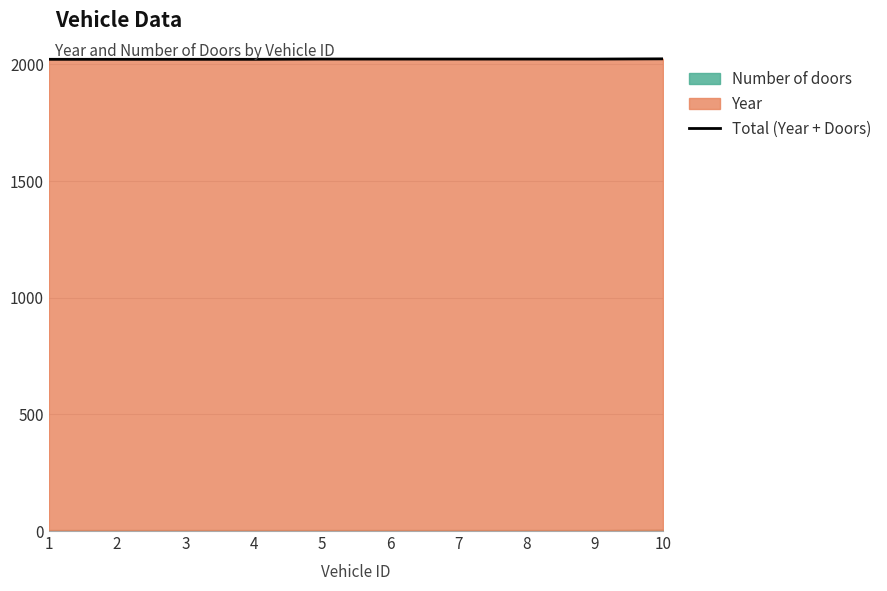

The value at 2 is 3067. True or false?

False